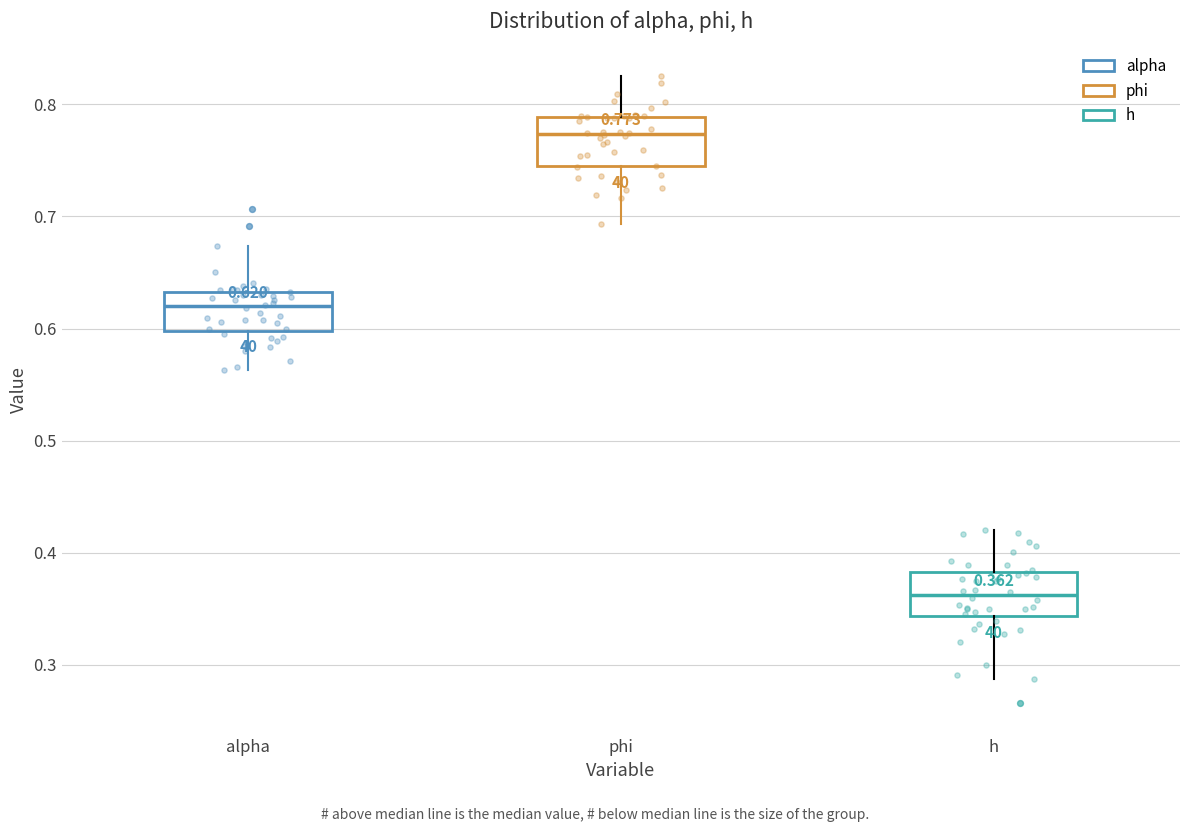

Which box has the highest median line?

phi